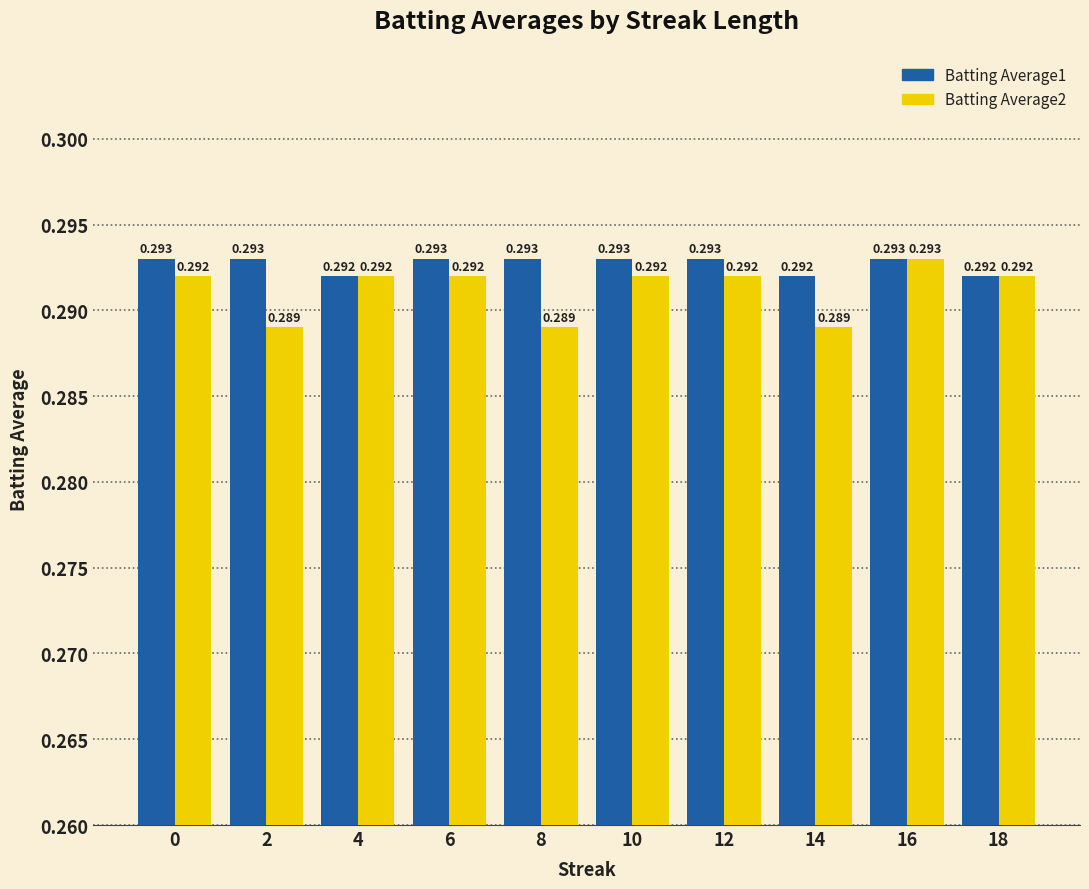

Is the value of Batting Average1 at 10 greater than the value of Batting Average2 at 2?

Yes